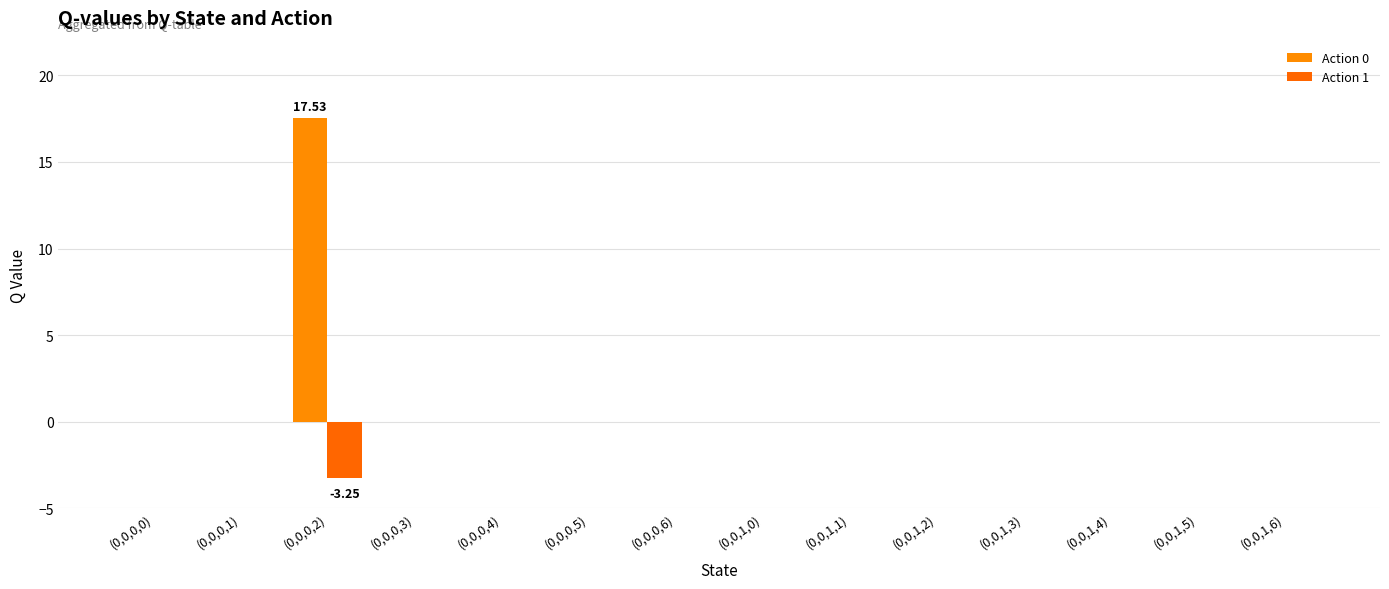

Are the bars horizontal?

No